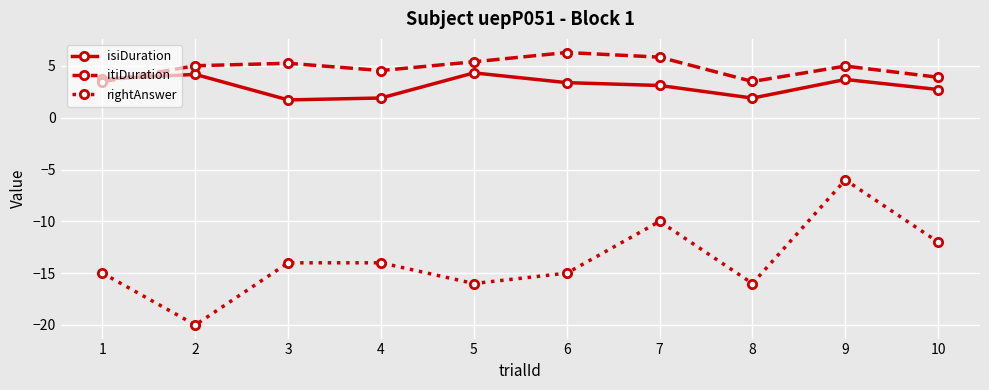

What are all the series names shown in the legend?

isiDuration, itiDuration, rightAnswer